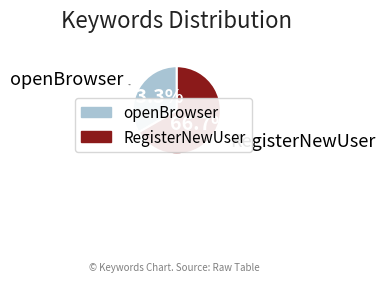

What is the total percentage of RegisterNewUser and openBrowser?

100.0%